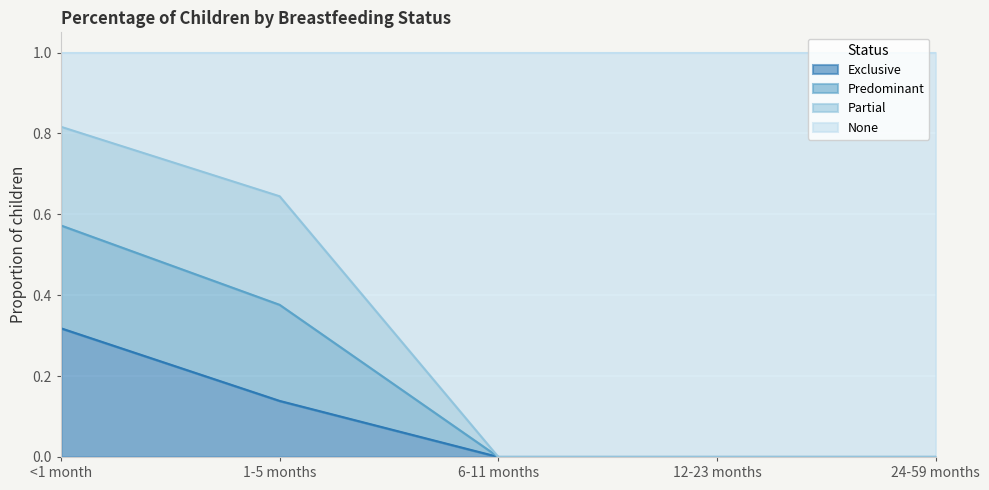

At which label is None closest to 0?

6-11 months